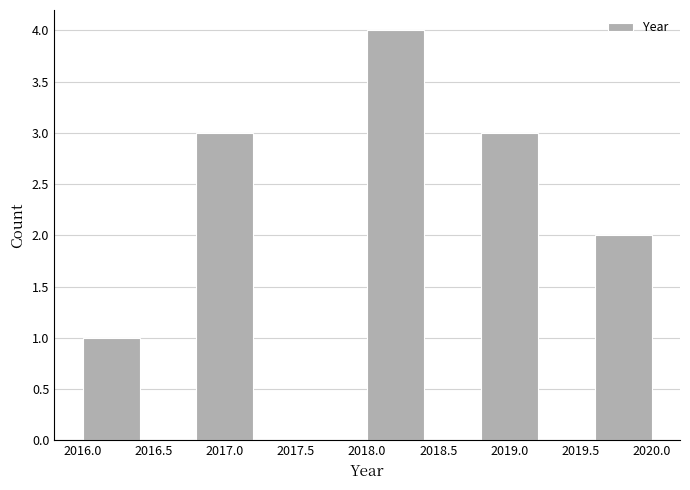

How tall is the bar that spans 2019.6 to 2020.0 on the x-axis? The values are not printed on the chart, so give them approximately, as read against the axis.

2